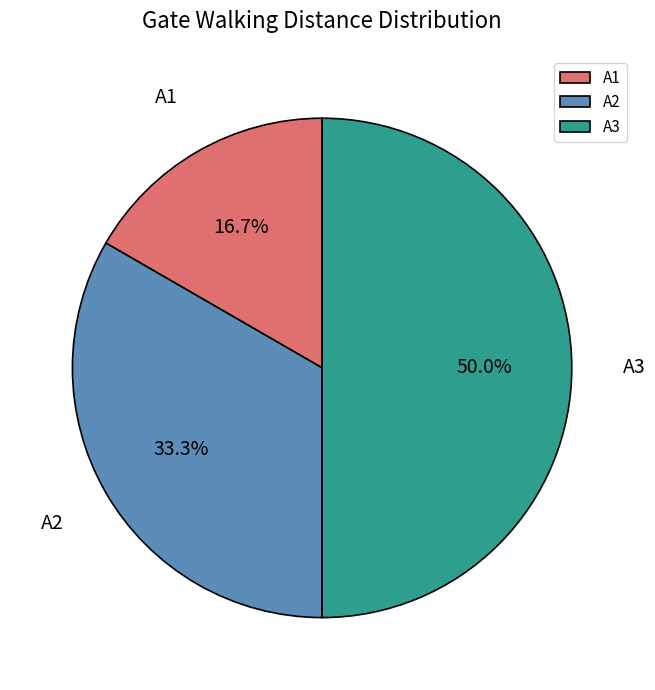

What is the smallest slice in the pie chart?

A1